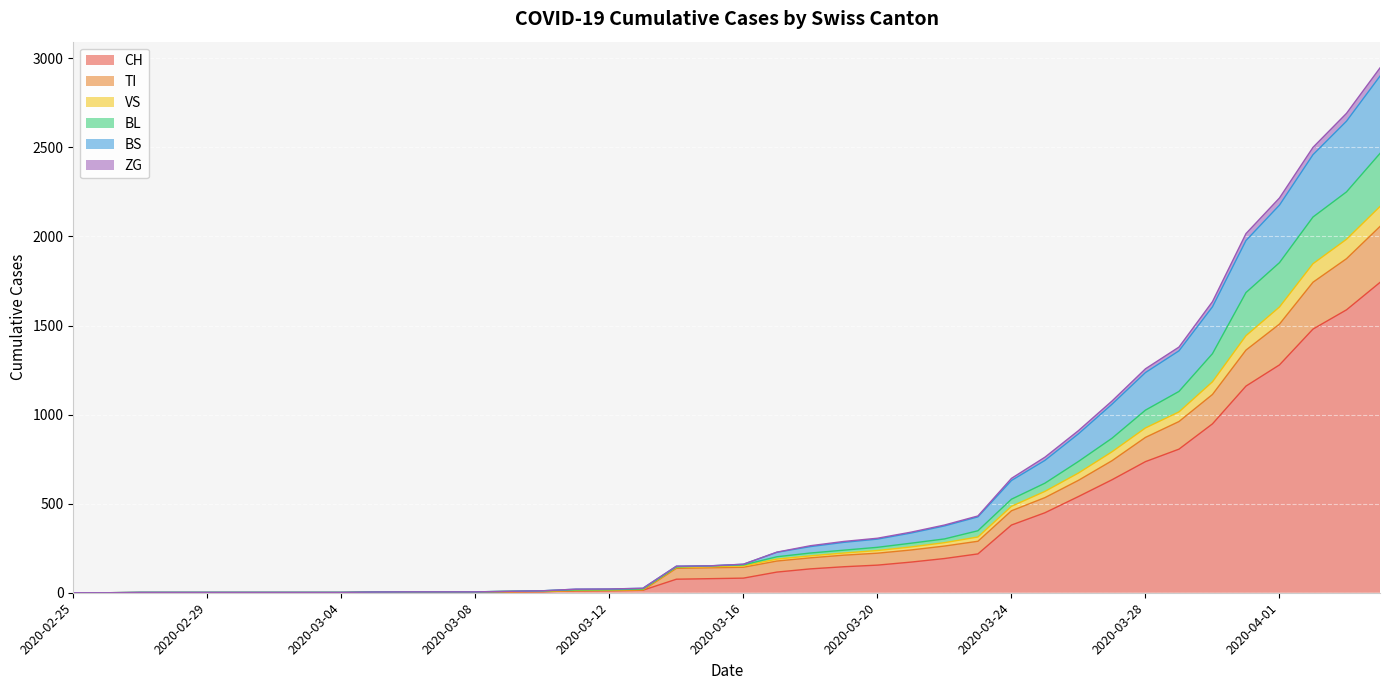

What is the spread (max minus min) of values at 2020-03-08?

2